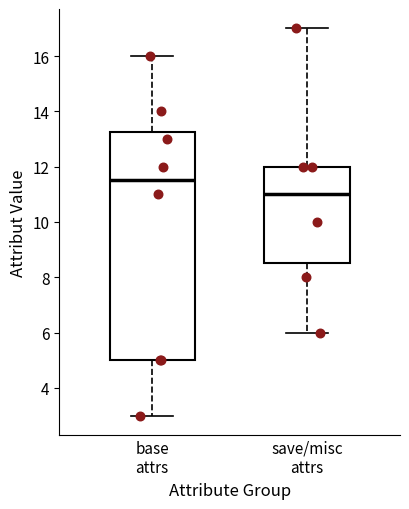

Reading left to right, read every box against the y-axis: the position of its median line, the range the box covers, and the ends of its whiskers. The values are not printed on the chart, so give them approximately, as read against the axis.

base attrs: median 11.6, box 5.0 to 13.2, whiskers 3.0 to 16.0
save/misc attrs: median 11.0, box 8.6 to 12.0, whiskers 6.0 to 17.0